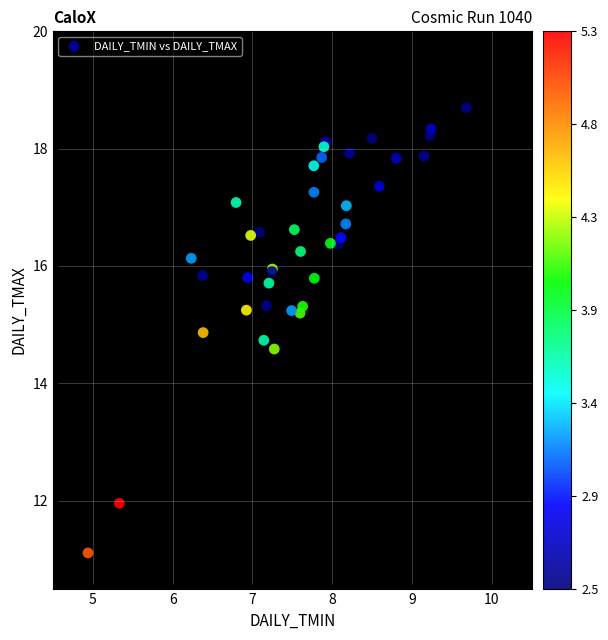

What Y value in the scatter plot is closest to 14?

14.6